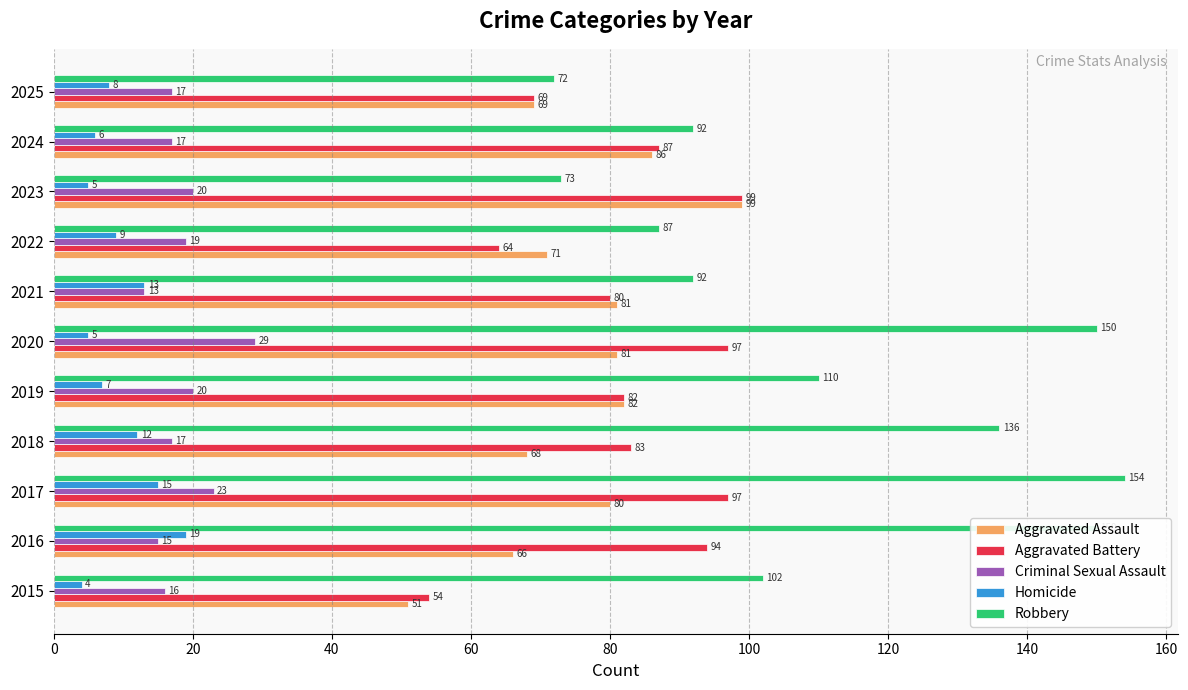

What is the difference between the maximum and minimum values in the Aggravated Battery series?

45